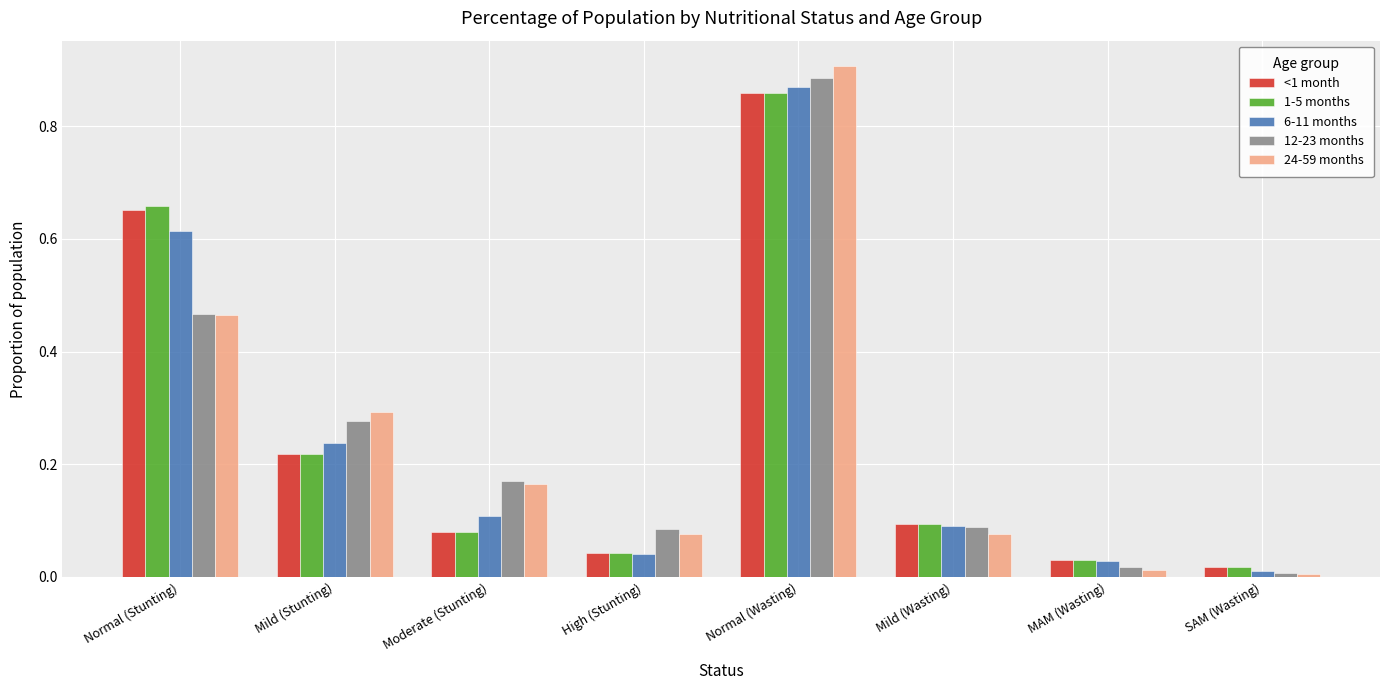

What is the difference between the 1-5 months values at Mild (Stunting) and Normal (Stunting)?

0.4